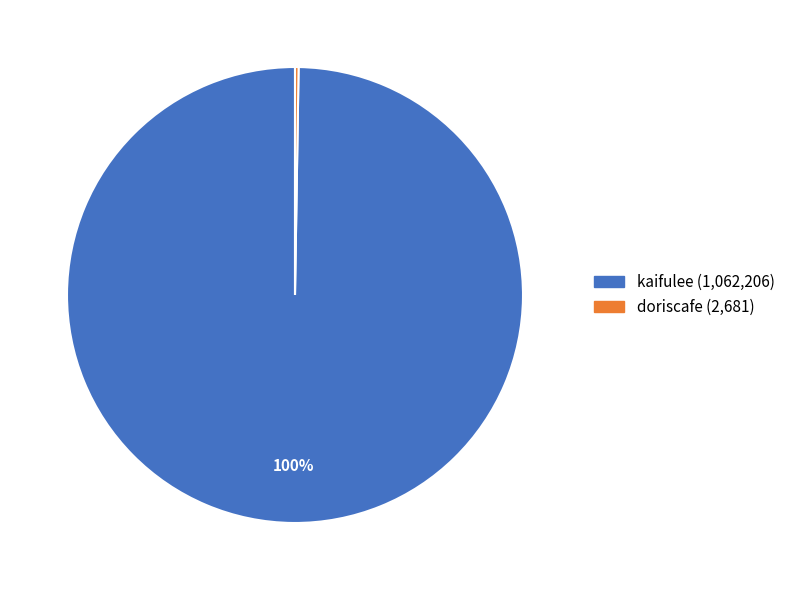

What percentage is the kaifulee slice, to the nearest percent?

100%